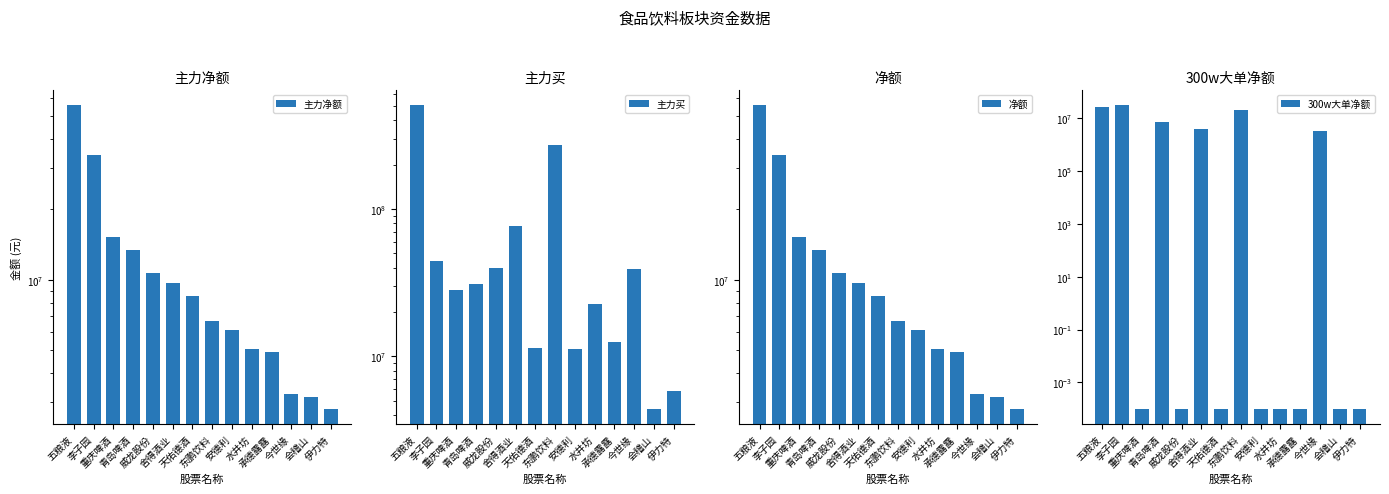

True or false: 净额 has a value of 6711665.0 at 东鹏饮料.

True